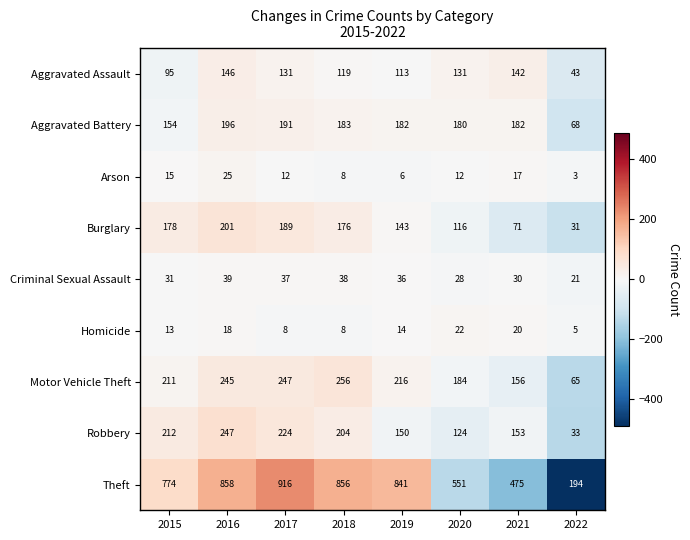

The value of Theft at 2019 is 841. True or false?

True